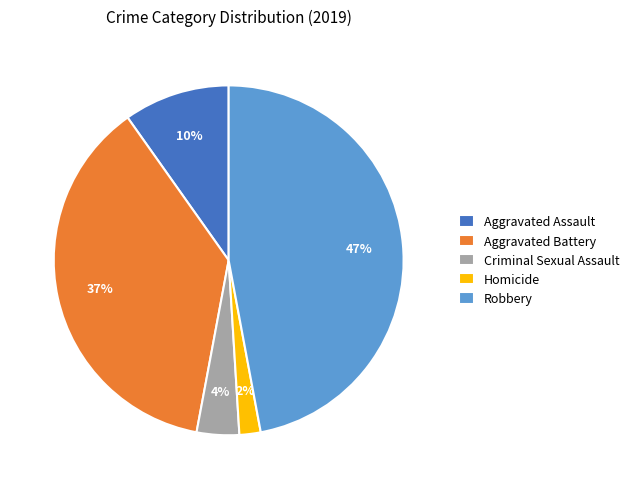

How many slices are in this pie chart?

5